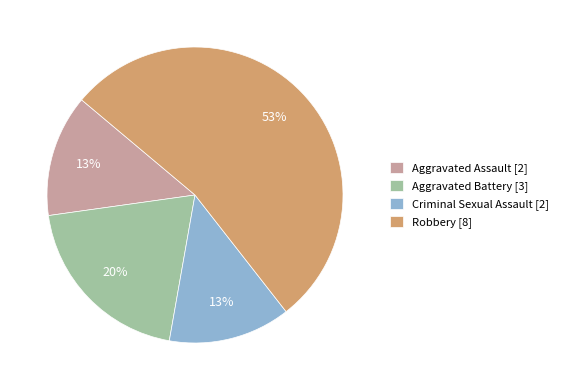

Which has a higher value, Criminal Sexual Assault or Aggravated Battery?

Aggravated Battery